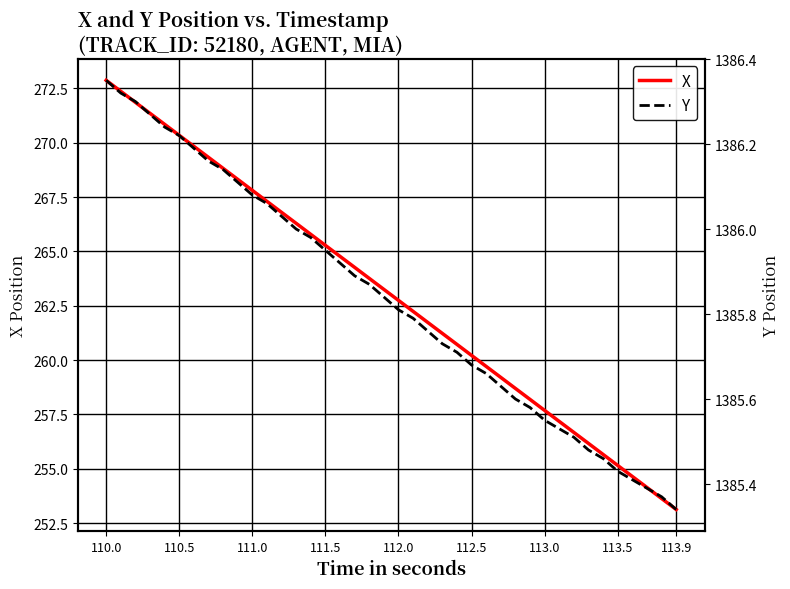

Which series has the largest total across all categories?

Y